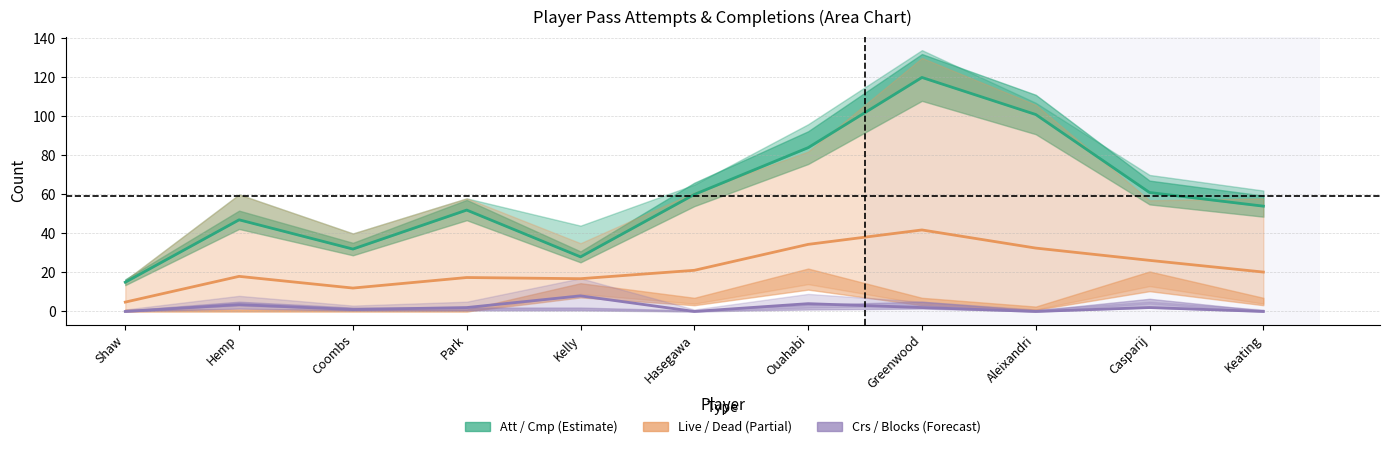

True or false: Live / Dead (Partial) and Att / Cmp (Estimate) cross at least once.

False